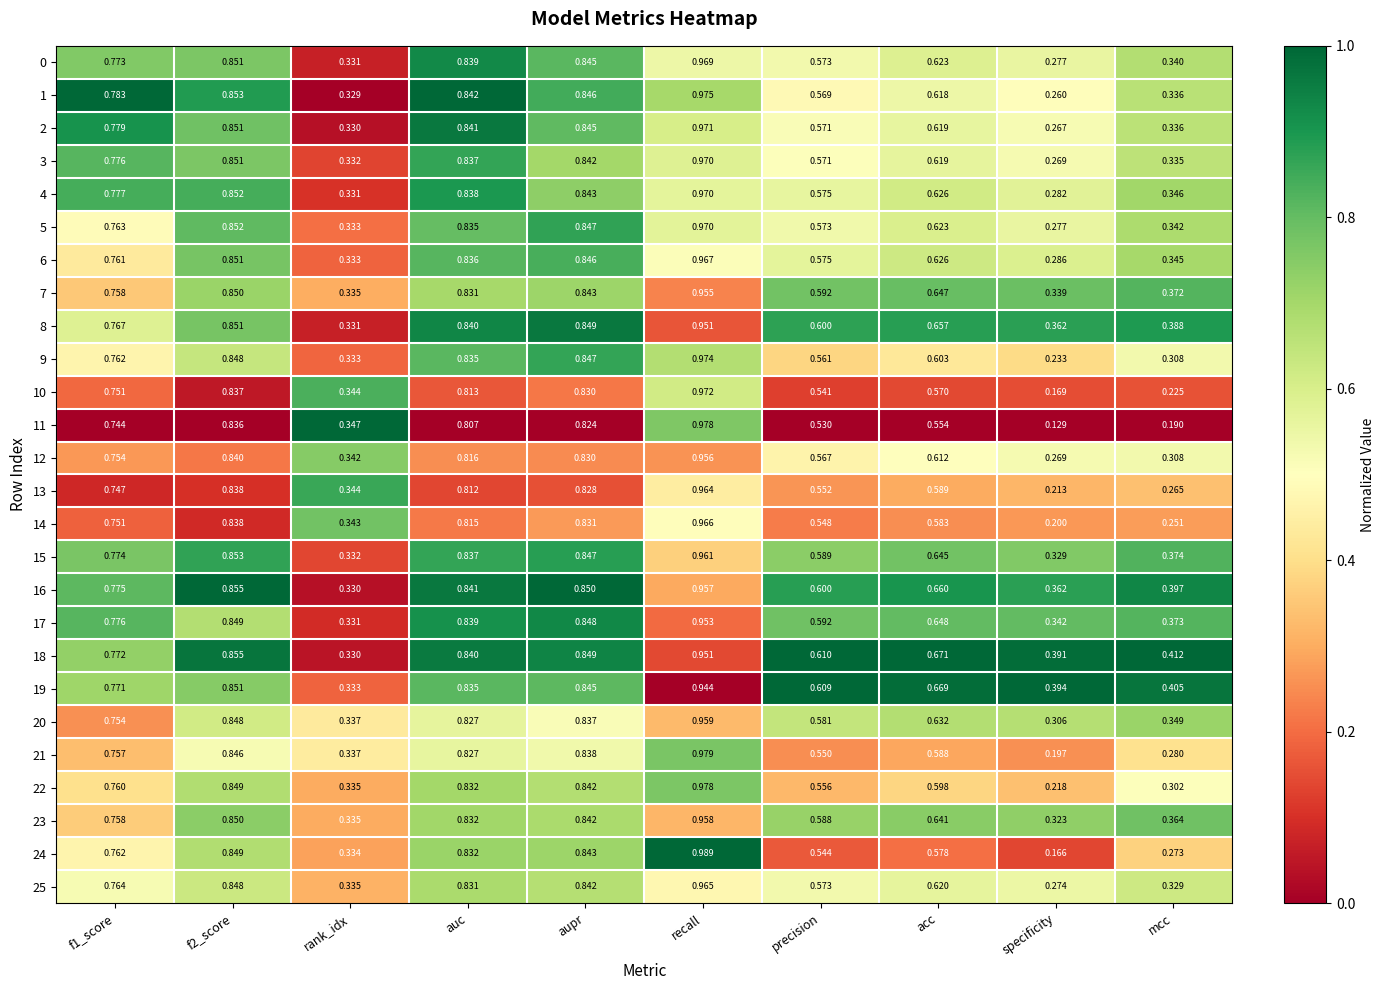

Is the value of 6 at f2_score greater than the value of 10 at aupr?

Yes